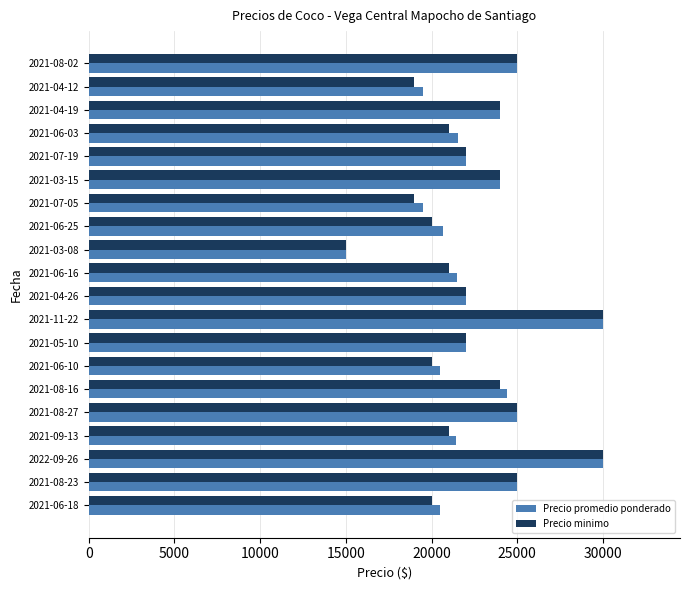

What are all the series names shown in the legend?

Precio promedio ponderado, Precio minimo